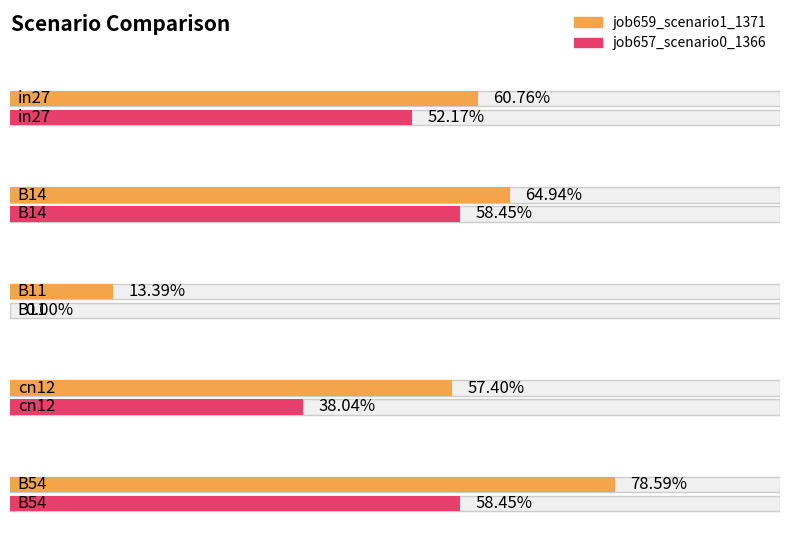

What is the label of the 5th bar from the right?

in27